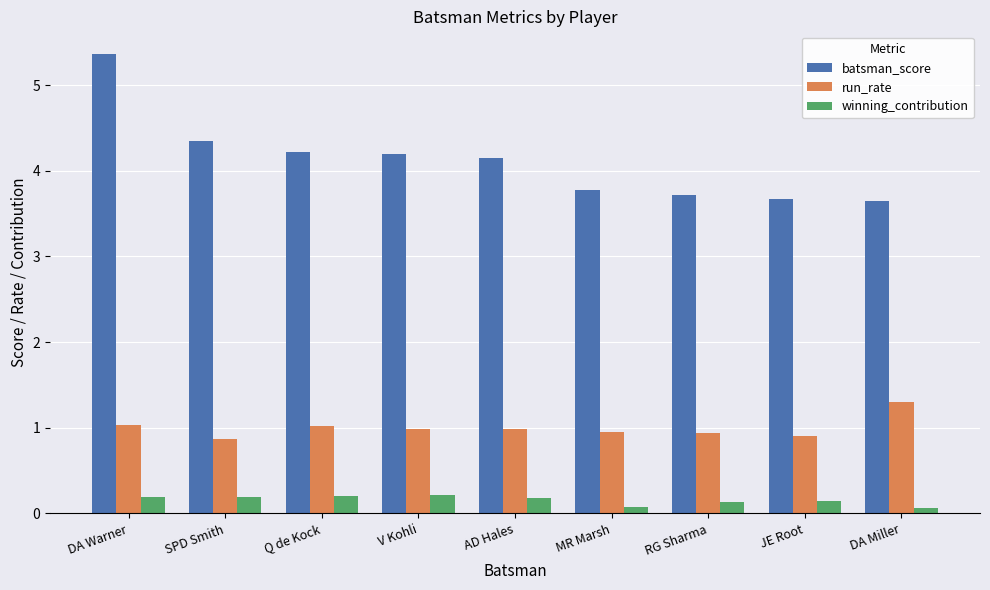

The value of batsman_score at V Kohli is 4.2. True or false?

True